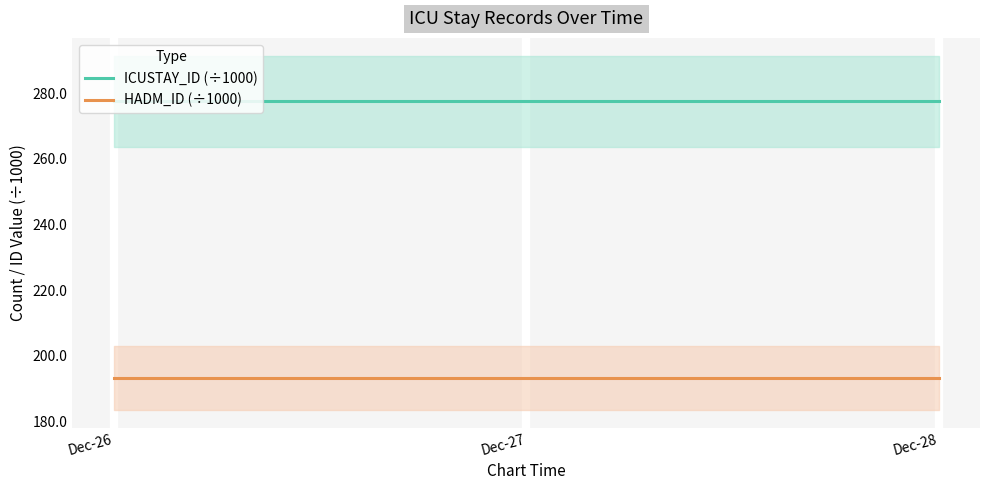

Is it true that ICUSTAY_ID (÷1000) equals 277.6 at Dec-27?

True